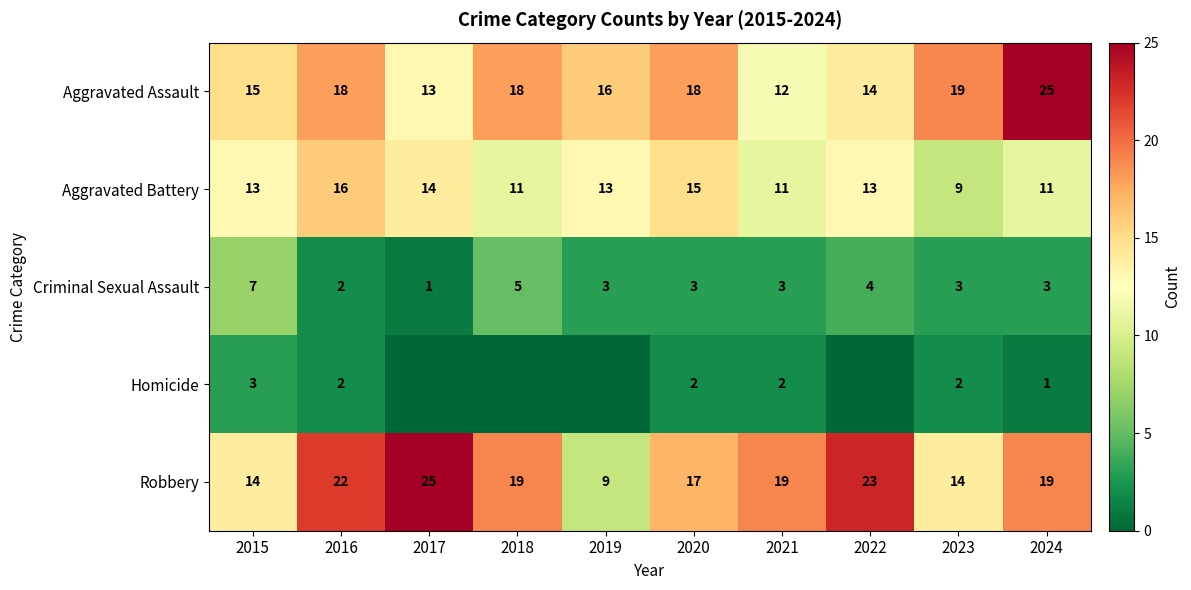

Which has a higher value, 2019 or 2018?

2018